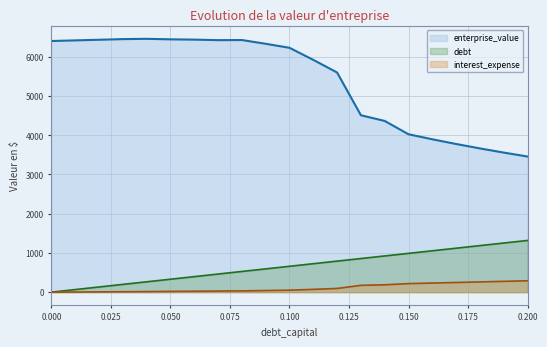

How many values in enterprise_value are above zero?

20